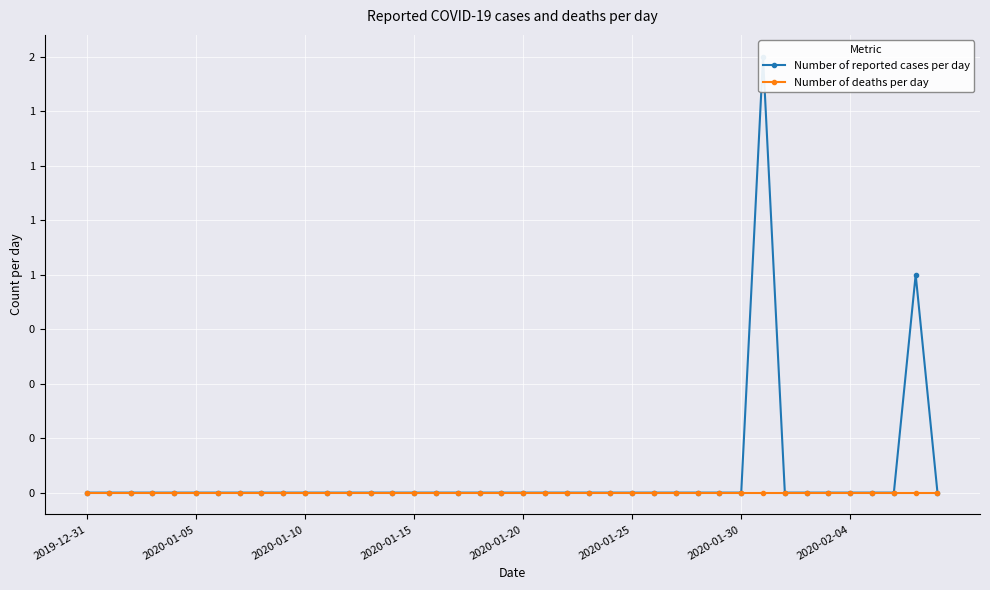

Which category has the highest value across all series?

31